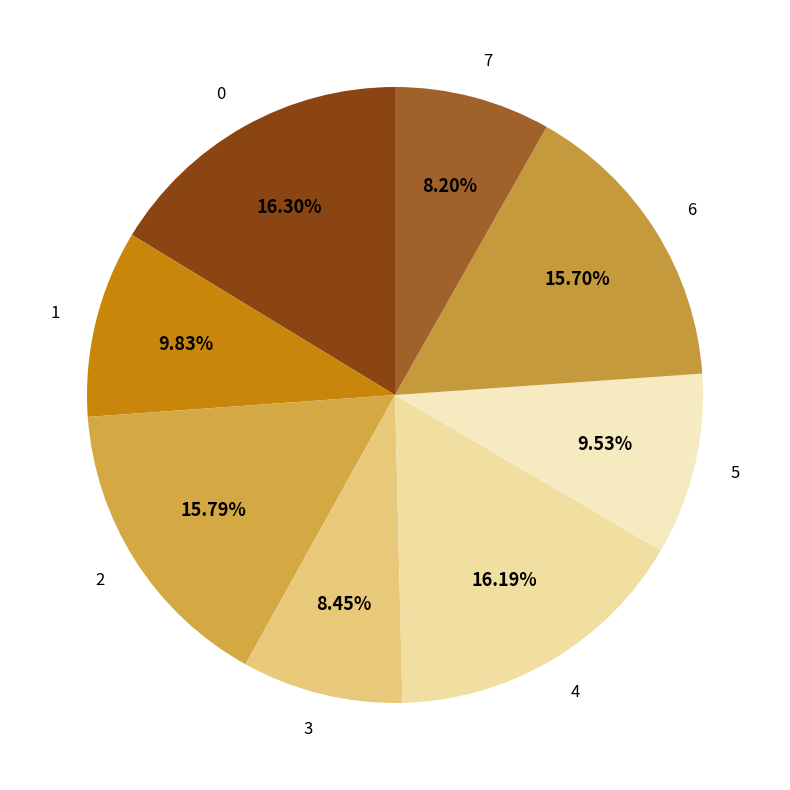

Combined, do 2 and 6 account for over 50%?

No